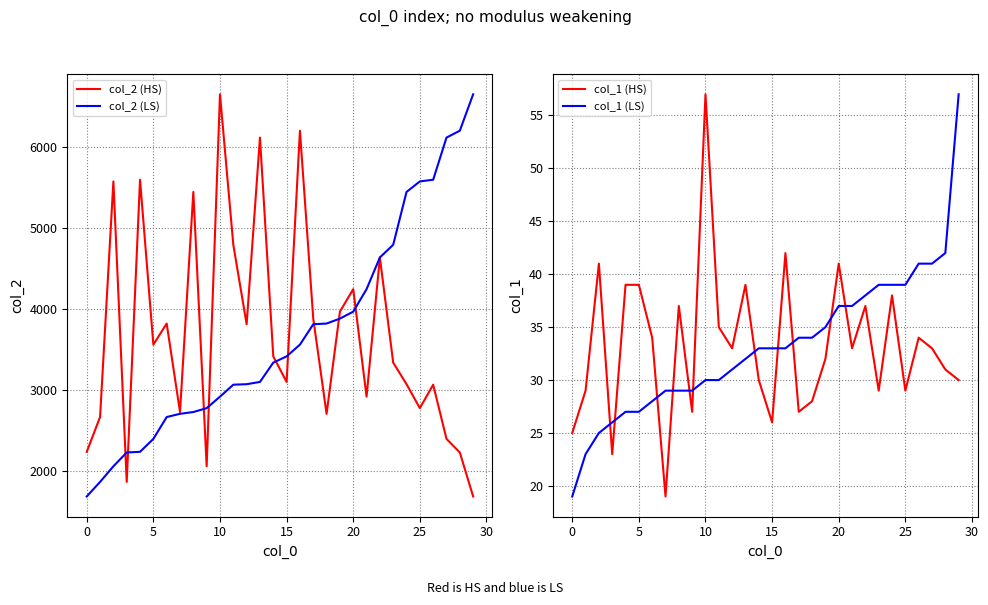

Is it true that col_1 (HS) equals 65 at 15?

False